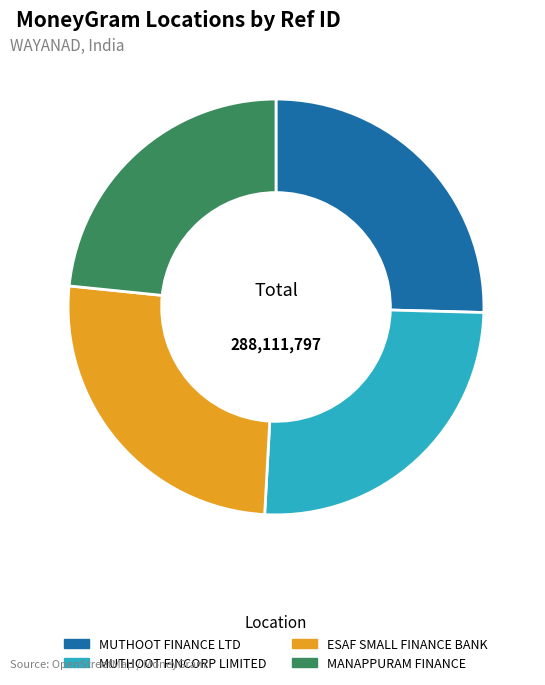

What is the ratio of the value at MUTHOOT FINCORP LIMITED to the value at MUTHOOT FINANCE LTD?

1.0